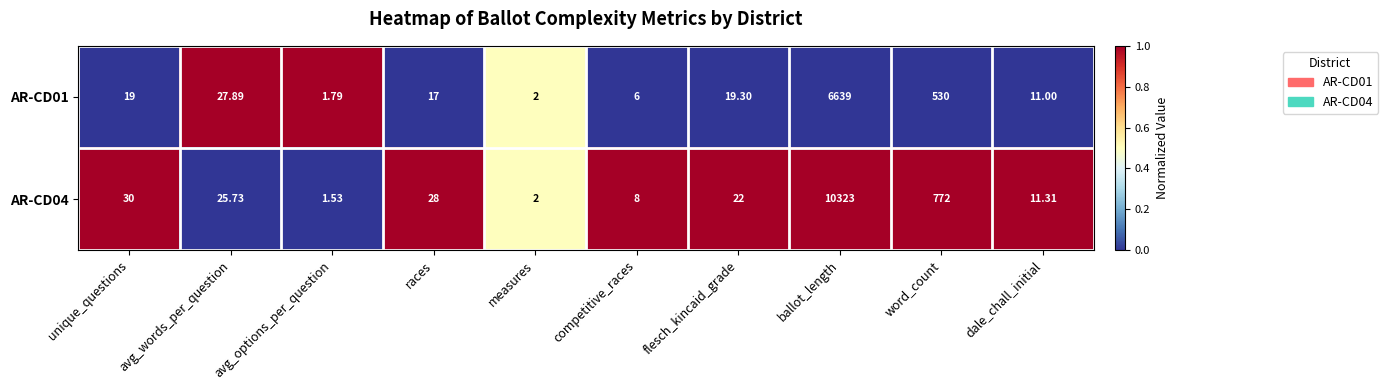

What is the difference between the highest and lowest values at flesch_kincaid_grade?

2.7